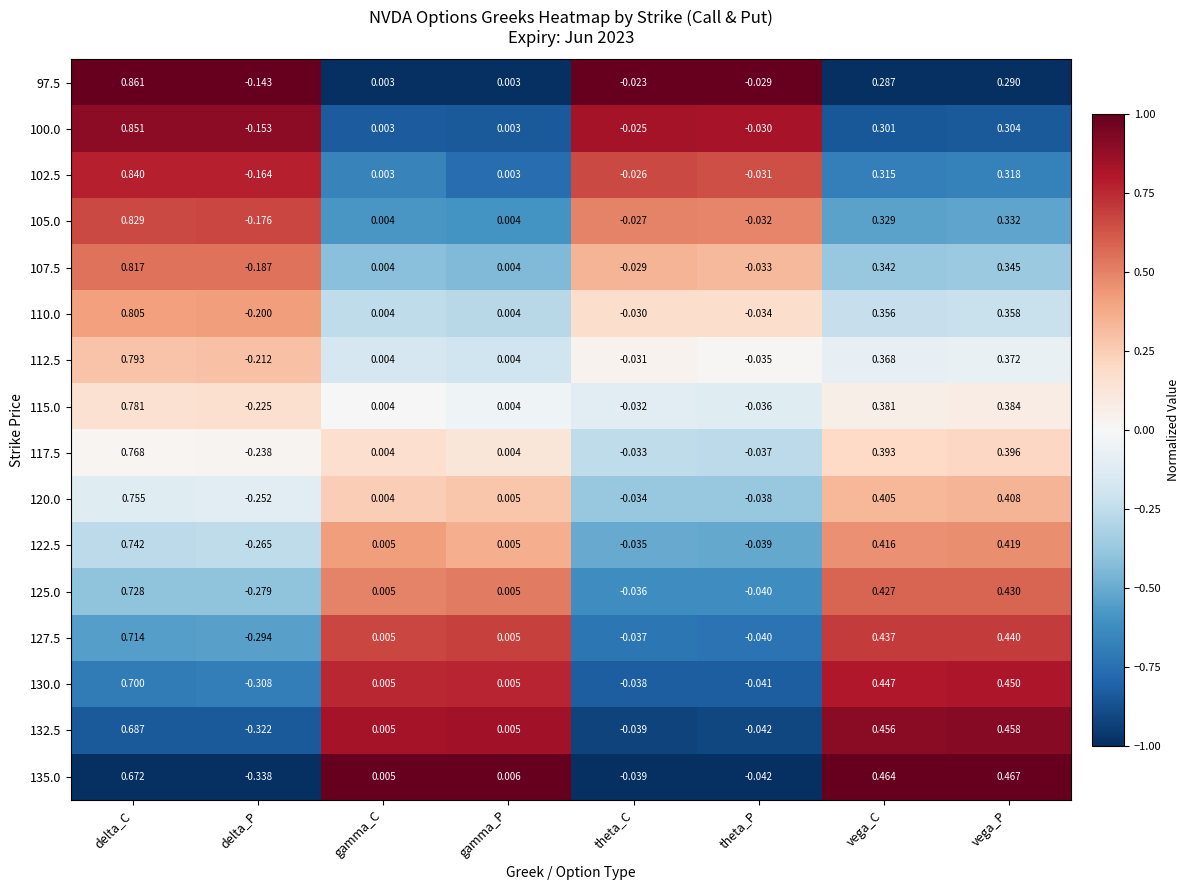

Count the number of categories in the chart.

8